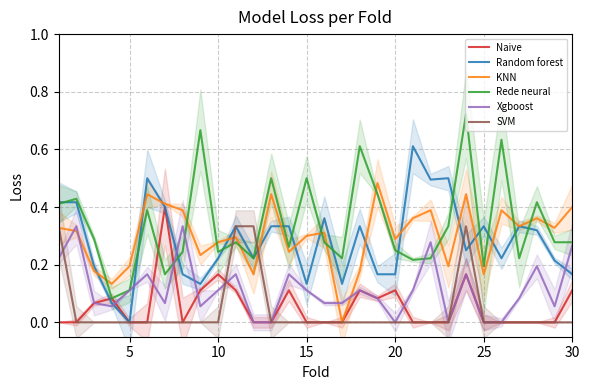

How many times do Random forest and Xgboost cross each other?

5